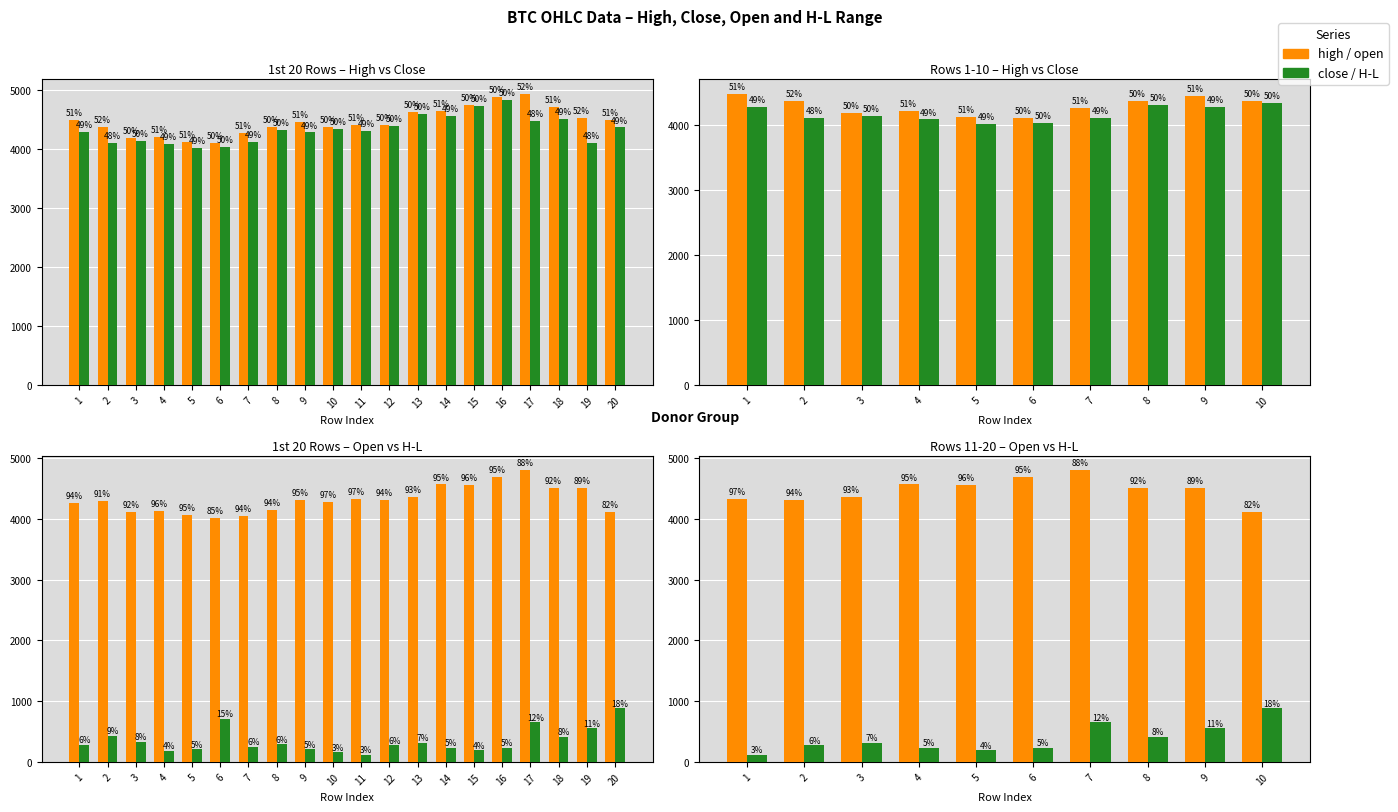

Read the H-L value at 5.

190.3